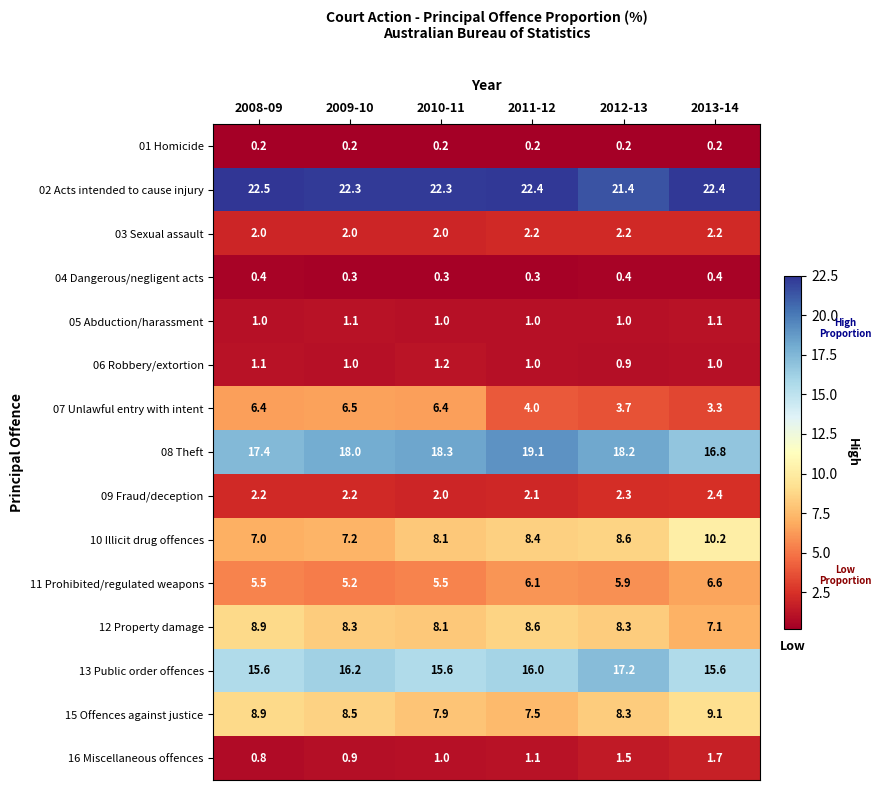

What is the difference between the maximum and minimum values in the 16 Miscellaneous offences series?

0.9